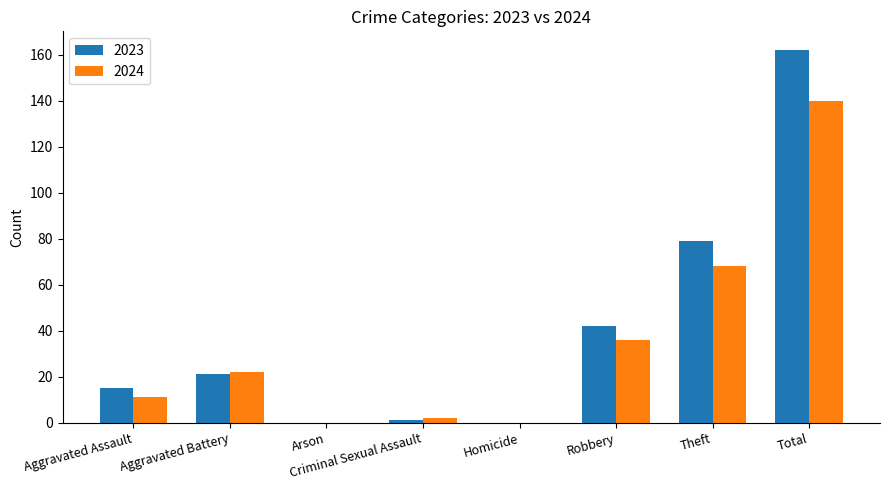

Reading right to left, transcribe all the data shown in this chart.

2023: 162	79	42	0	1	0	21	15
2024: 140	68	36	0	2	0	22	11